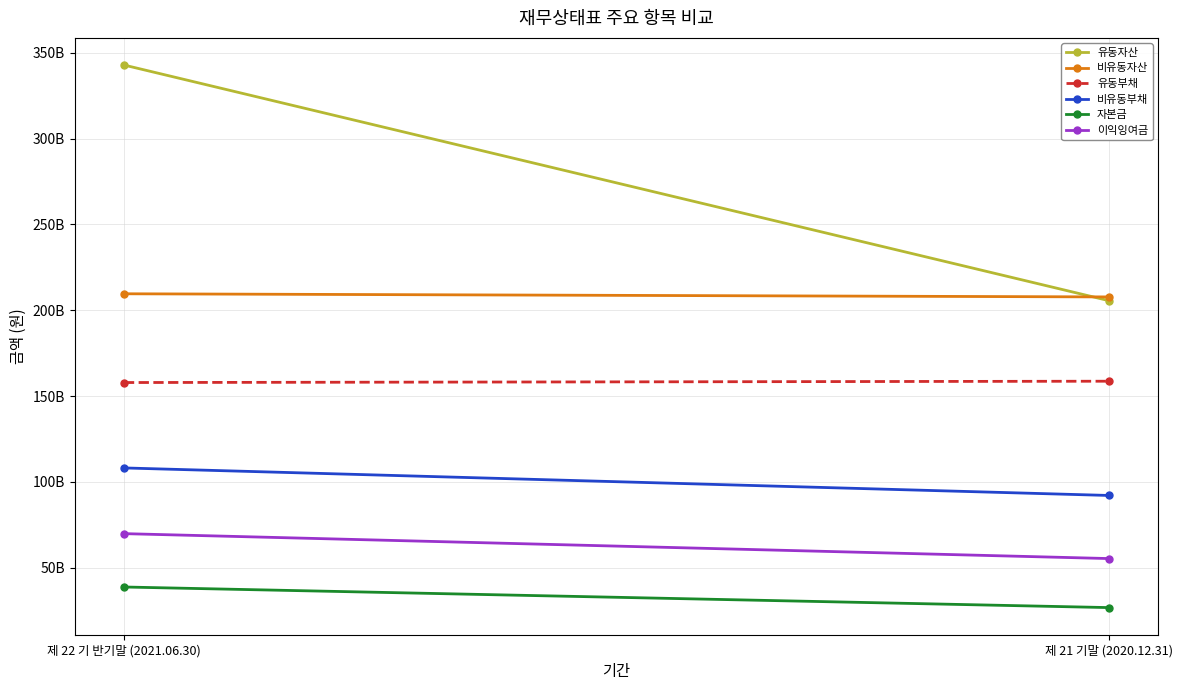

What is the value of the 이익잉여금 point at the 2nd from the left?

55340355351